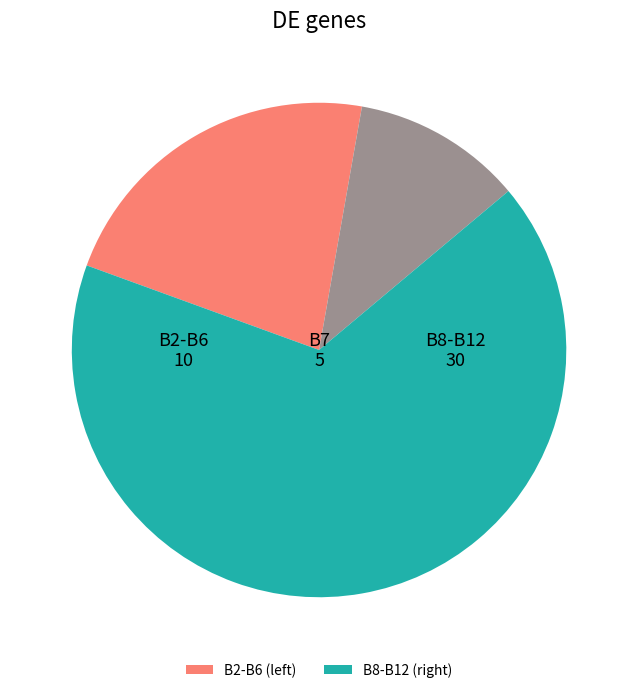

Is there any slice that represents more than half of the pie?

Yes